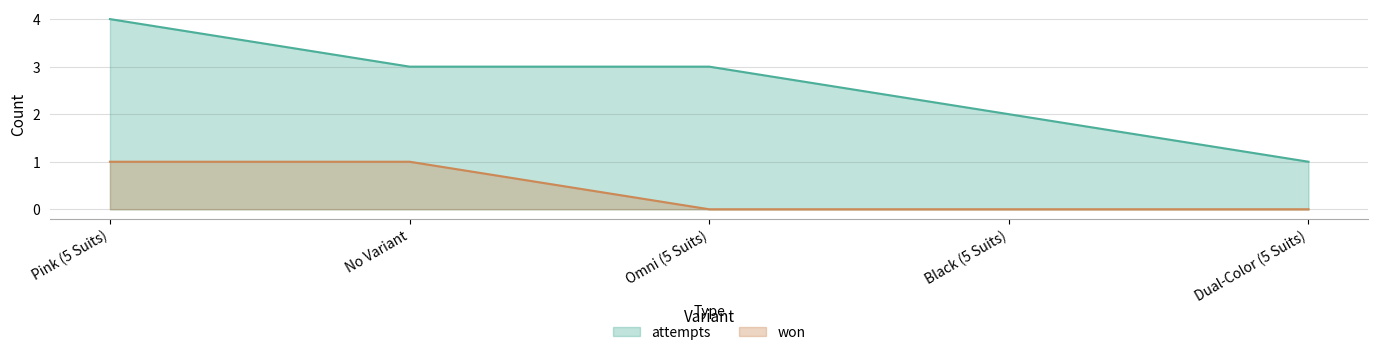

Rank the series by their maximum value, from lowest to highest.

won, attempts